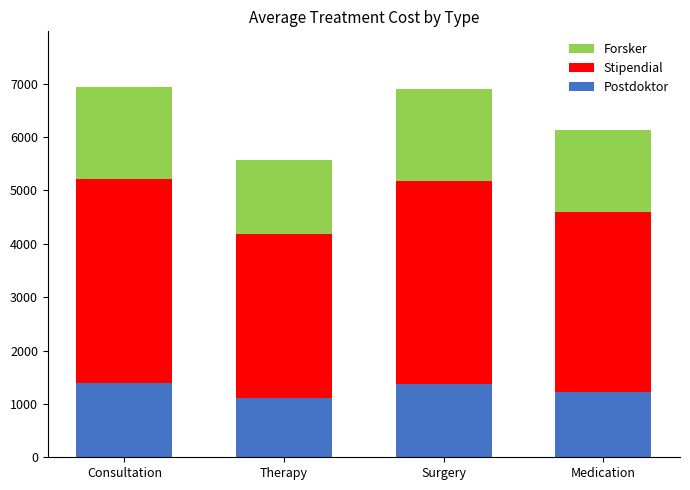

True or false: Postdoktor has a value of 1388.0 at Consultation.

True